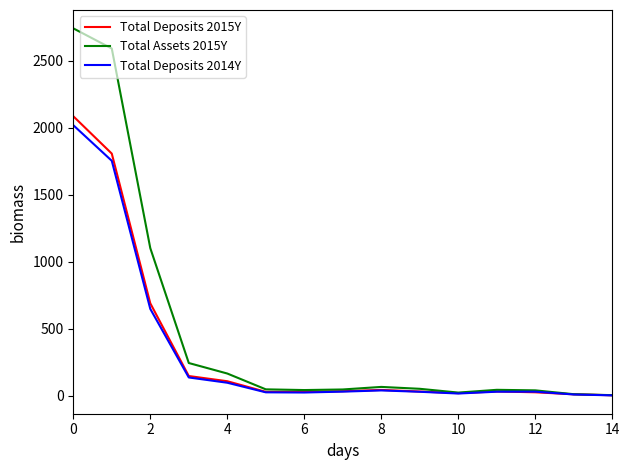

Which series has the largest total across all categories?

Total Assets 2015Y